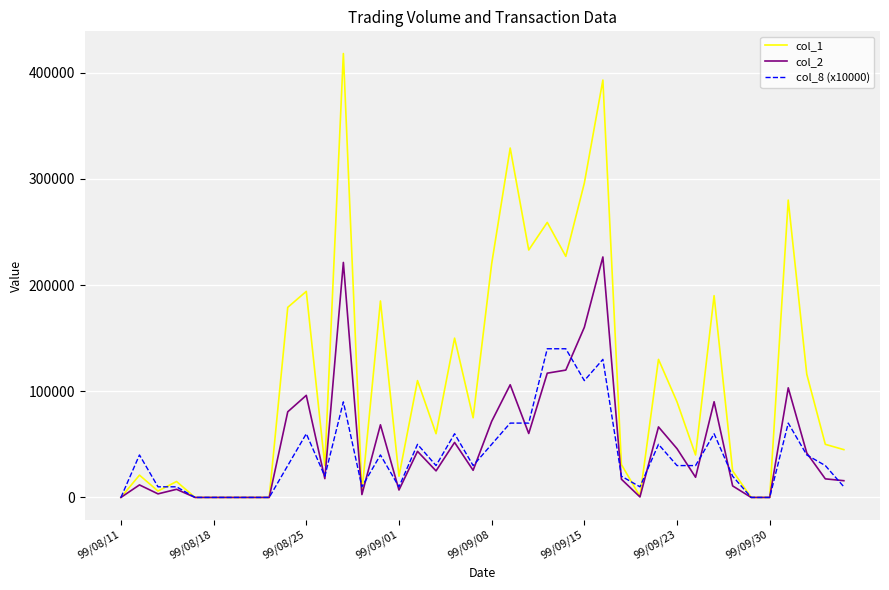

What is the average value of the col_2 series?

48800